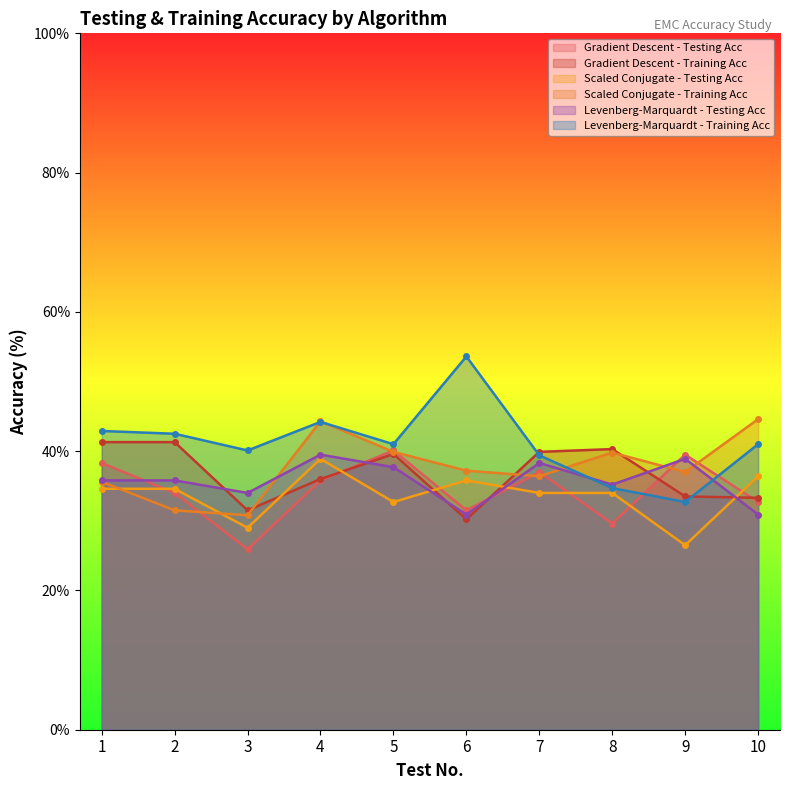

What is the difference between the highest and lowest values at 9?

13.0